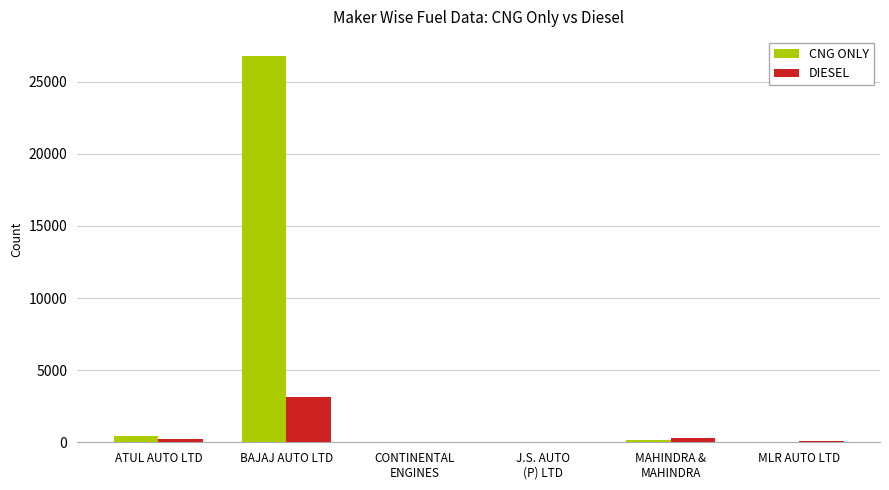

How many series are shown in this chart?

2